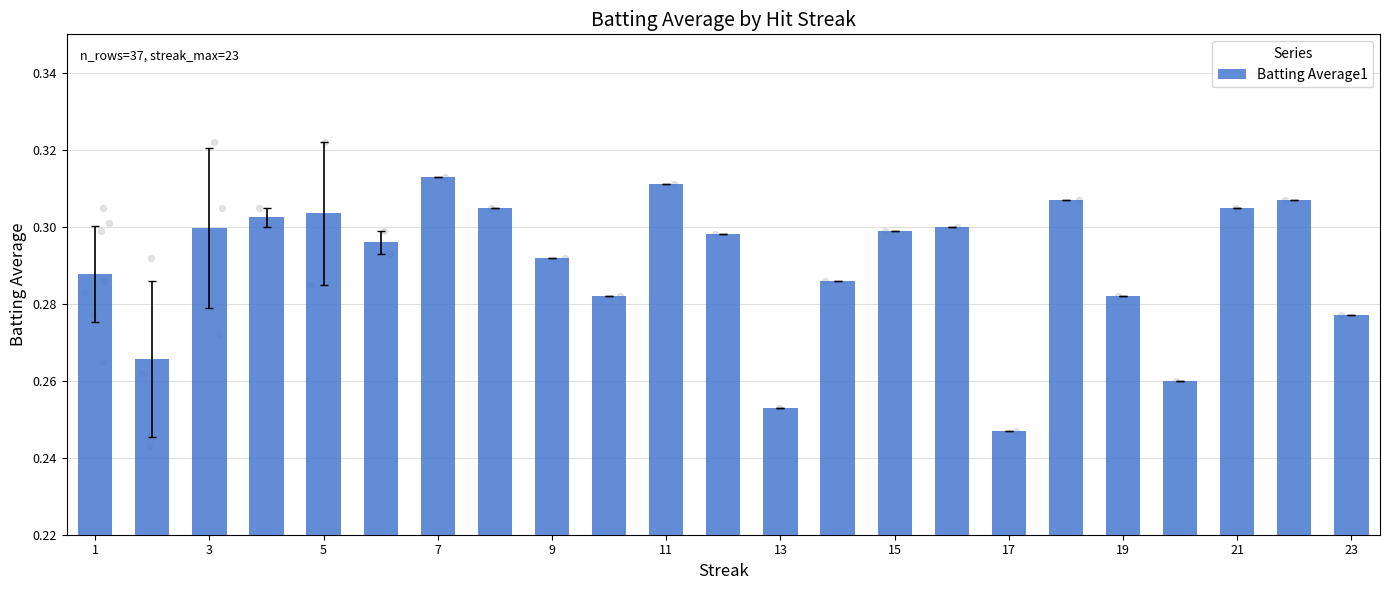

At which label is Batting Average1 closest to 0?

17